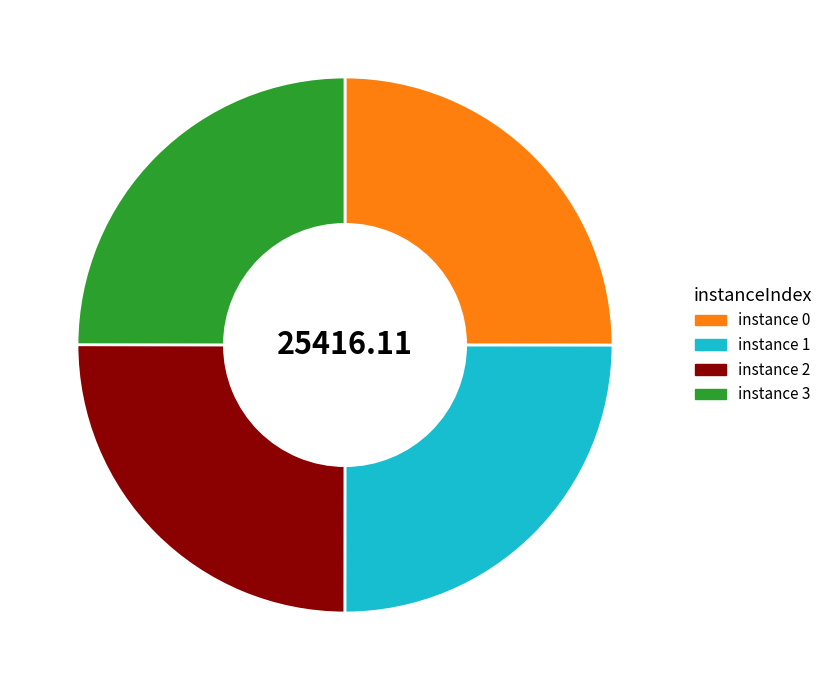

Is there any slice that represents more than half of the pie?

No